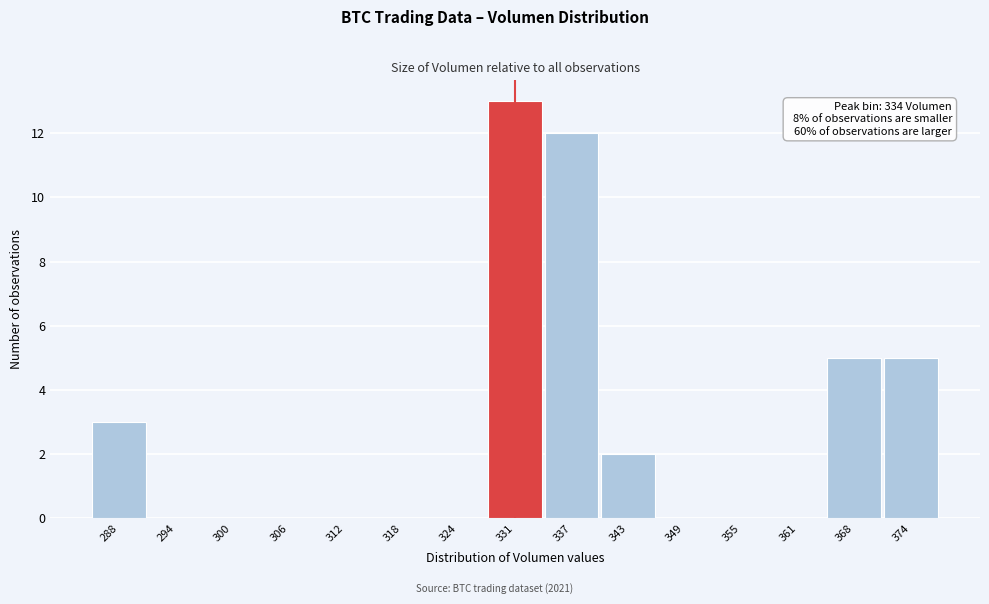

Reading left to right, extract all data points from this chart.

288=3	294=0	300=0	306=0	312=0	318=0	324=0	331=13	337=12	343=2	349=0	355=0	361=0	368=5	374=5